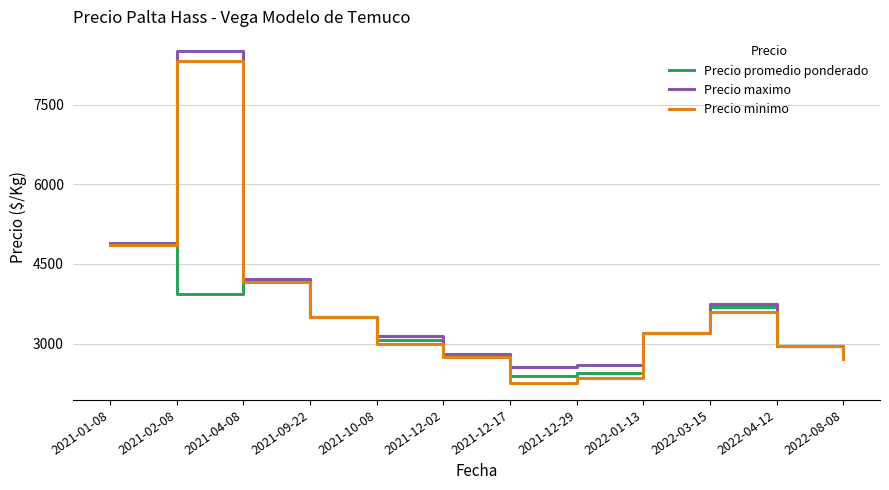

Is it true that Precio minimo equals 3000 at 2021-10-08?

True